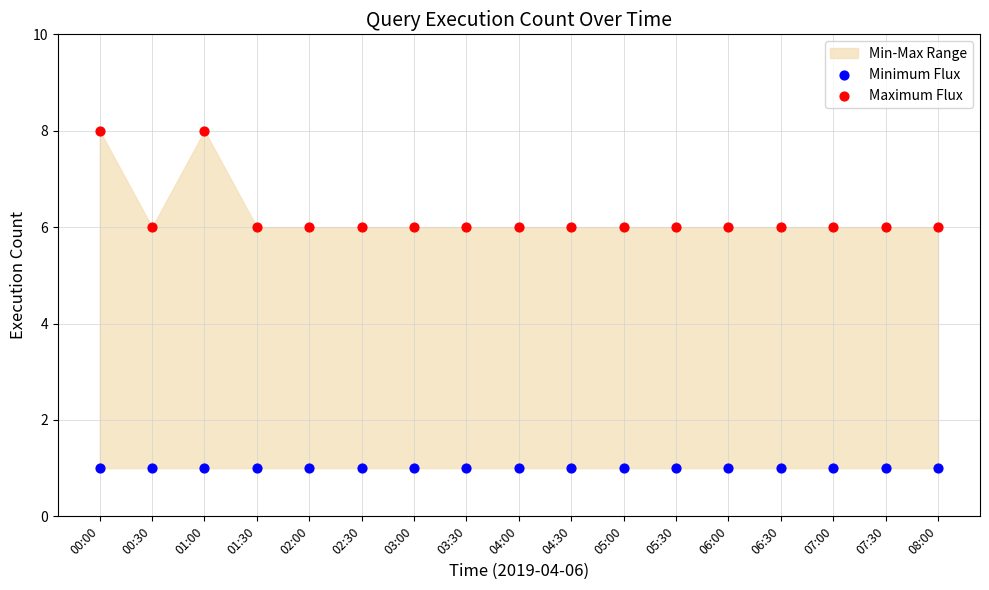

Which series contains the lowest Y value?

Minimum Flux